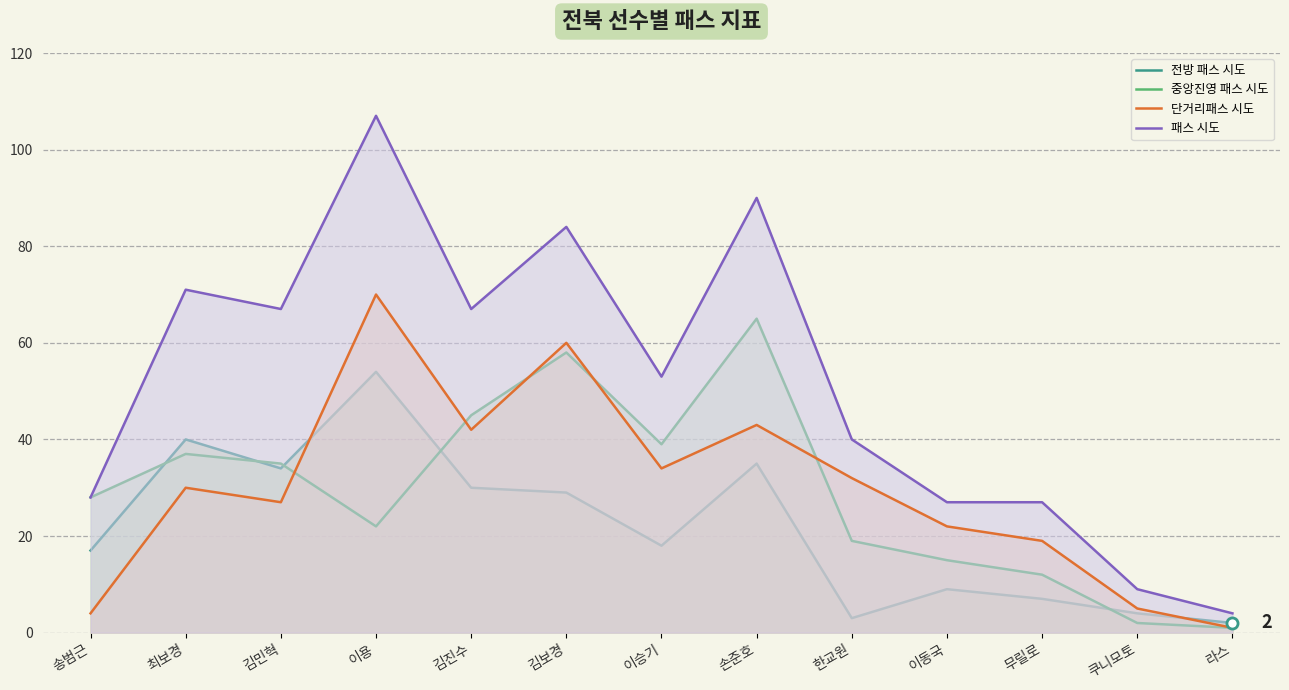

What is the average value of the 패스 시도 series?

52